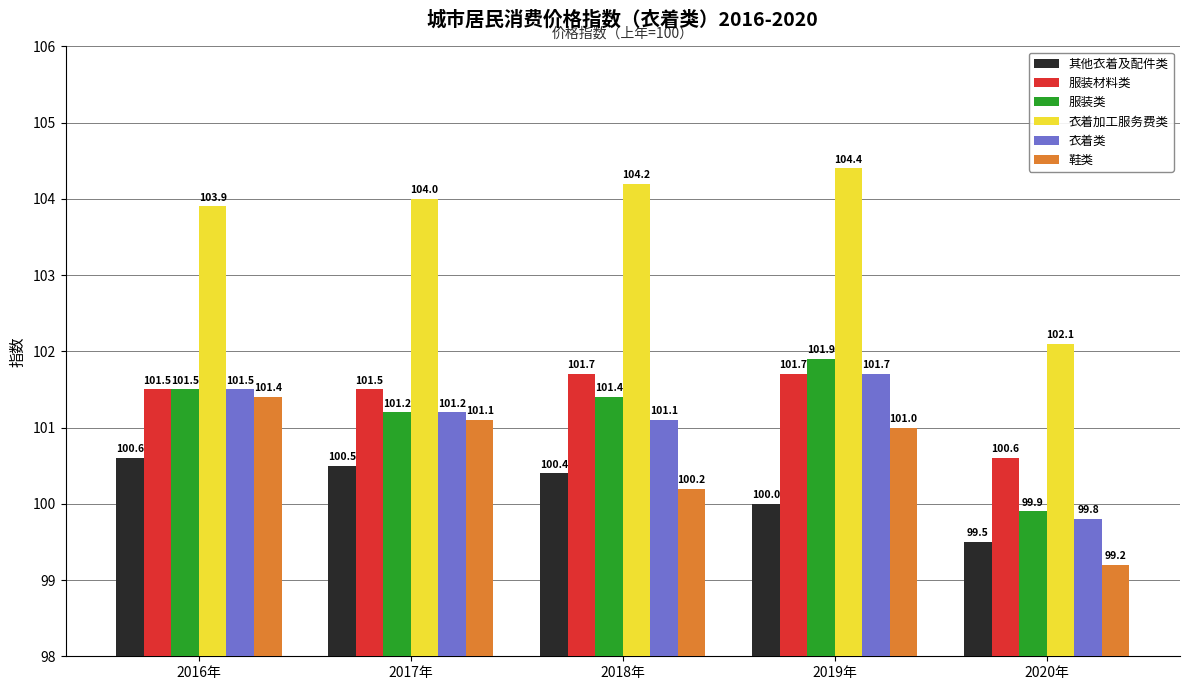

How many bars are there in each group?

6